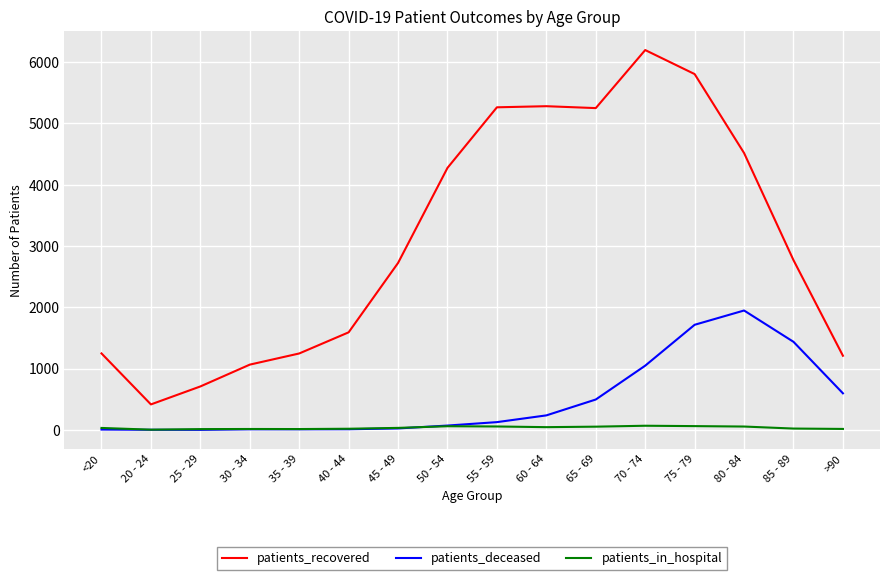

Between <20 and 20 - 24, which series saw the biggest shift?

patients_recovered